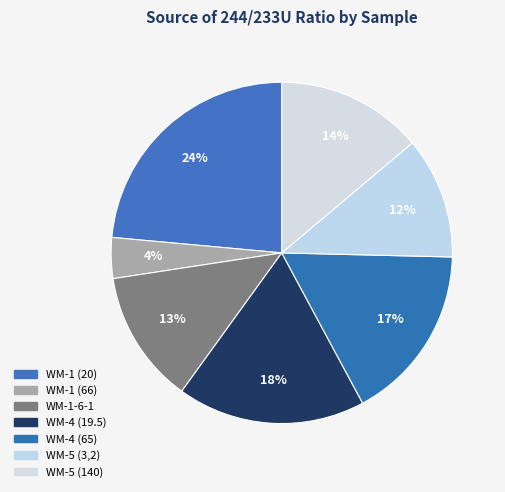

Do WM-1 (20) and WM-1 (66) together represent more than half of the pie?

No